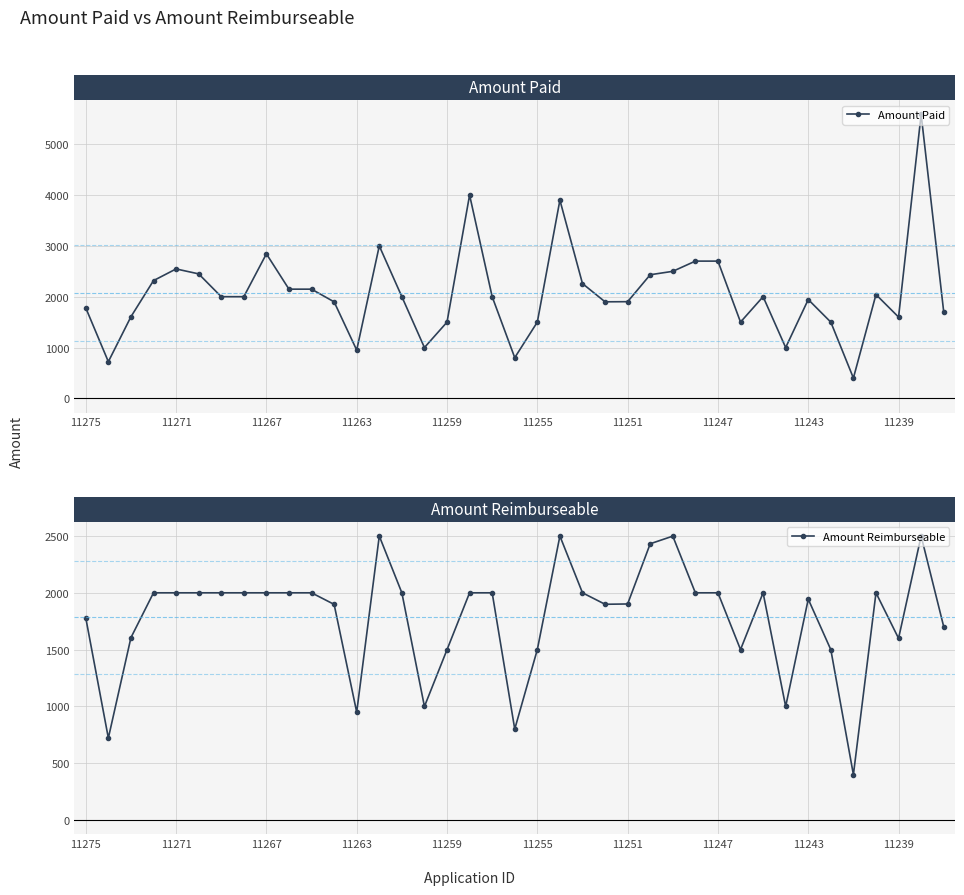

How many categories are shown in the chart?

39